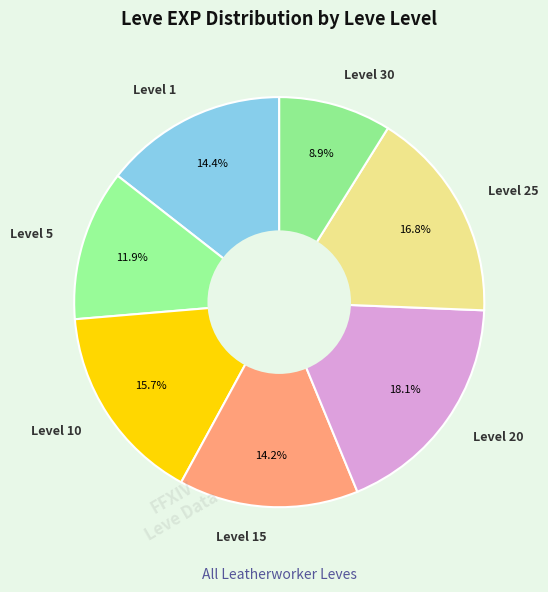

Is there a majority slice in this chart?

No